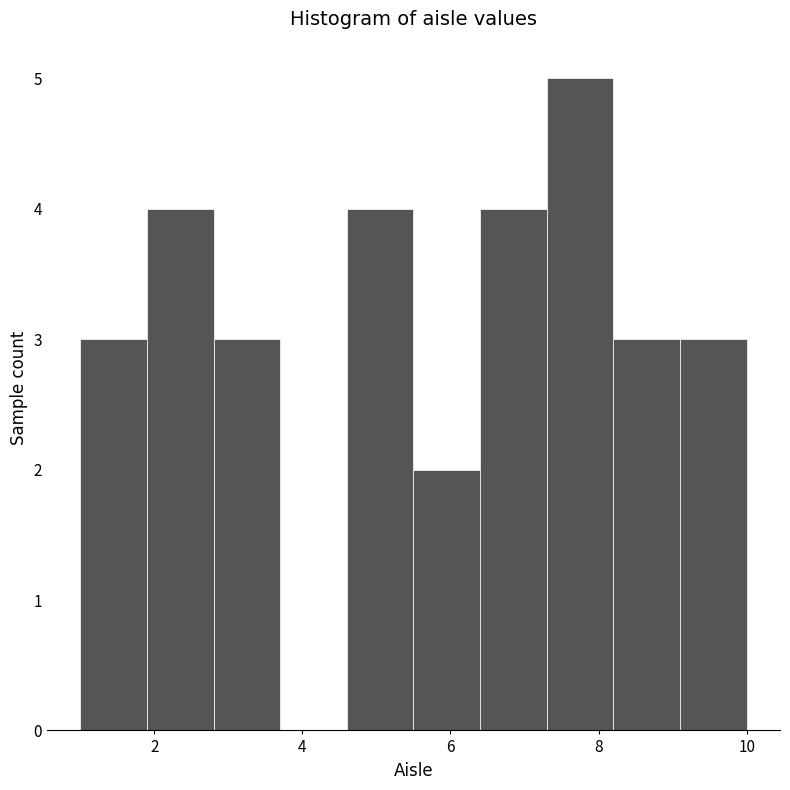

Which range on the x-axis has the tallest bar?

7.3 to 8.2